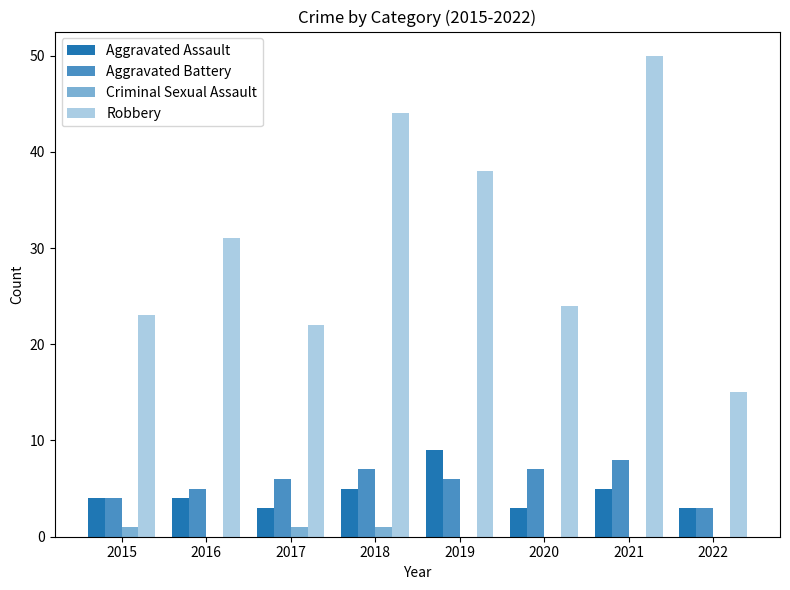

Which series changed the most between 2020 and 2022?

Robbery